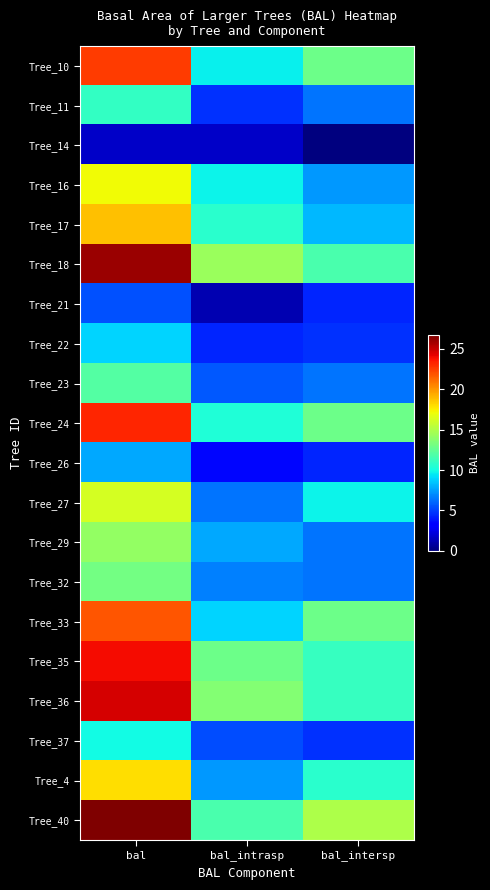

Reading left to right, what are all the values shown in this chart?

Tree_10: bal=22.5	bal_intrasp=9.6	bal_intersp=12.9
Tree_11: bal=11.0	bal_intrasp=4.6	bal_intersp=6.4
Tree_14: bal=1.8	bal_intrasp=1.8	bal_intersp=0.0
Tree_16: bal=17.1	bal_intrasp=9.8	bal_intersp=7.3
Tree_17: bal=18.8	bal_intrasp=10.6	bal_intersp=8.1
Tree_18: bal=26.0	bal_intrasp=14.3	bal_intersp=11.7
Tree_21: bal=5.5	bal_intrasp=1.2	bal_intersp=4.3
Tree_22: bal=8.9	bal_intrasp=4.3	bal_intersp=4.6
Tree_23: bal=12.1	bal_intrasp=5.7	bal_intersp=6.4
Tree_24: bal=23.2	bal_intrasp=10.3	bal_intersp=12.9
Tree_26: bal=7.8	bal_intrasp=3.5	bal_intersp=4.3
Tree_27: bal=16.2	bal_intrasp=6.4	bal_intersp=9.8
Tree_29: bal=14.2	bal_intrasp=7.8	bal_intersp=6.4
Tree_32: bal=13.1	bal_intrasp=6.7	bal_intersp=6.4
Tree_33: bal=21.8	bal_intrasp=8.9	bal_intersp=12.9
Tree_35: bal=23.9	bal_intrasp=12.9	bal_intersp=11.1
Tree_36: bal=24.6	bal_intrasp=13.6	bal_intersp=11.1
Tree_37: bal=9.9	bal_intrasp=5.3	bal_intersp=4.6
Tree_4: bal=18.0	bal_intrasp=7.3	bal_intersp=10.6
Tree_40: bal=26.7	bal_intrasp=11.7	bal_intersp=14.9